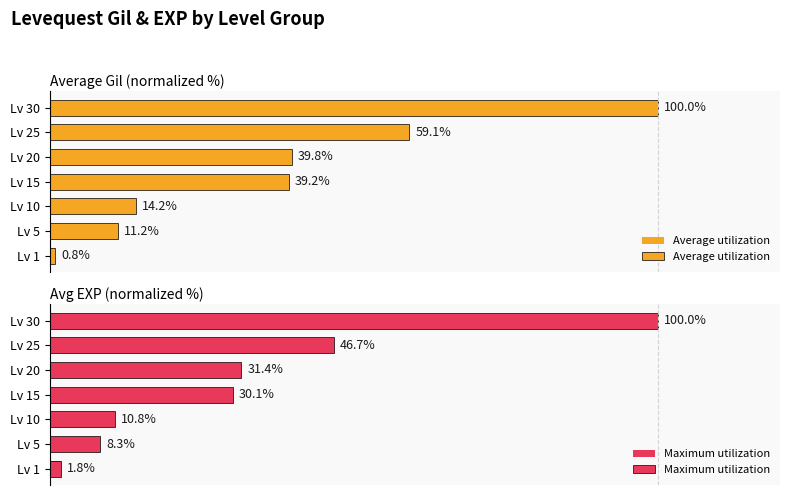

True or false: Average utilization has a value of 172.9 at Lv 30.

False